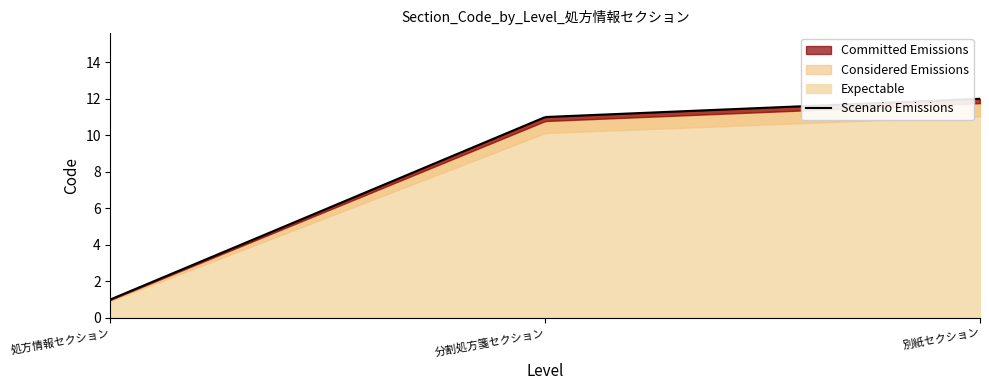

What is the difference between the values at 分割処方箋セクション and 別紙セクション?

1